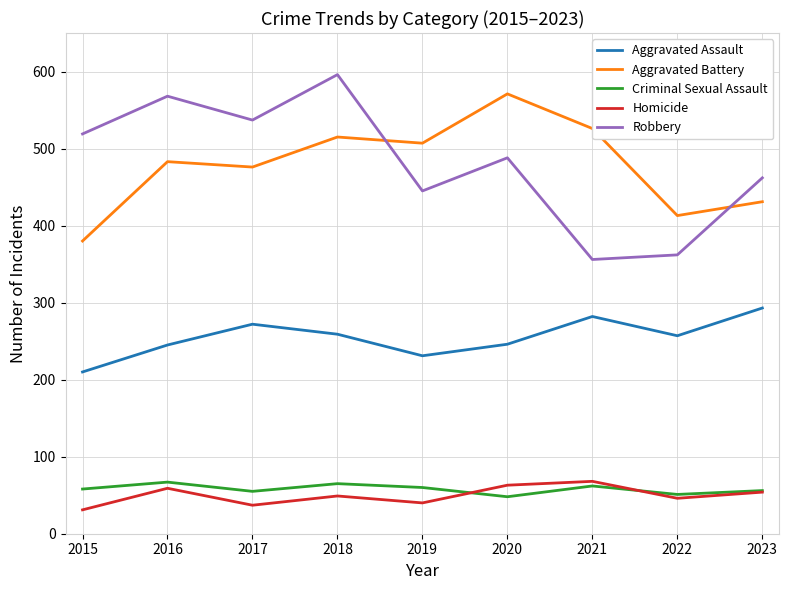

Which label corresponds to the smallest value in the chart?

2015